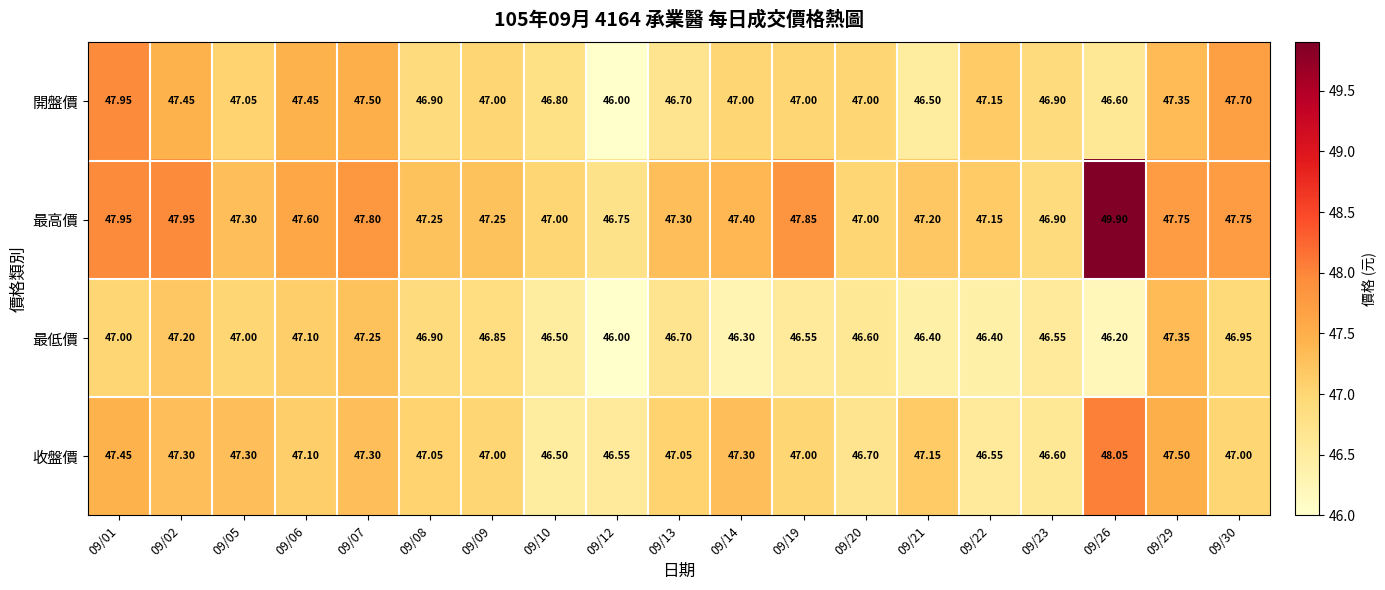

Which series has the widest spread of values?

最高價